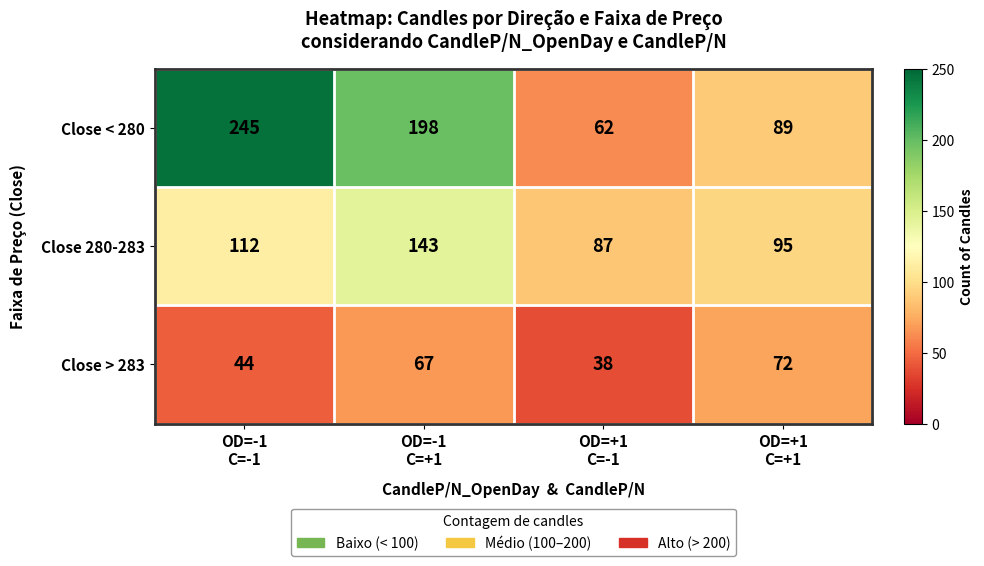

What is the minimum value shown in the chart?

38